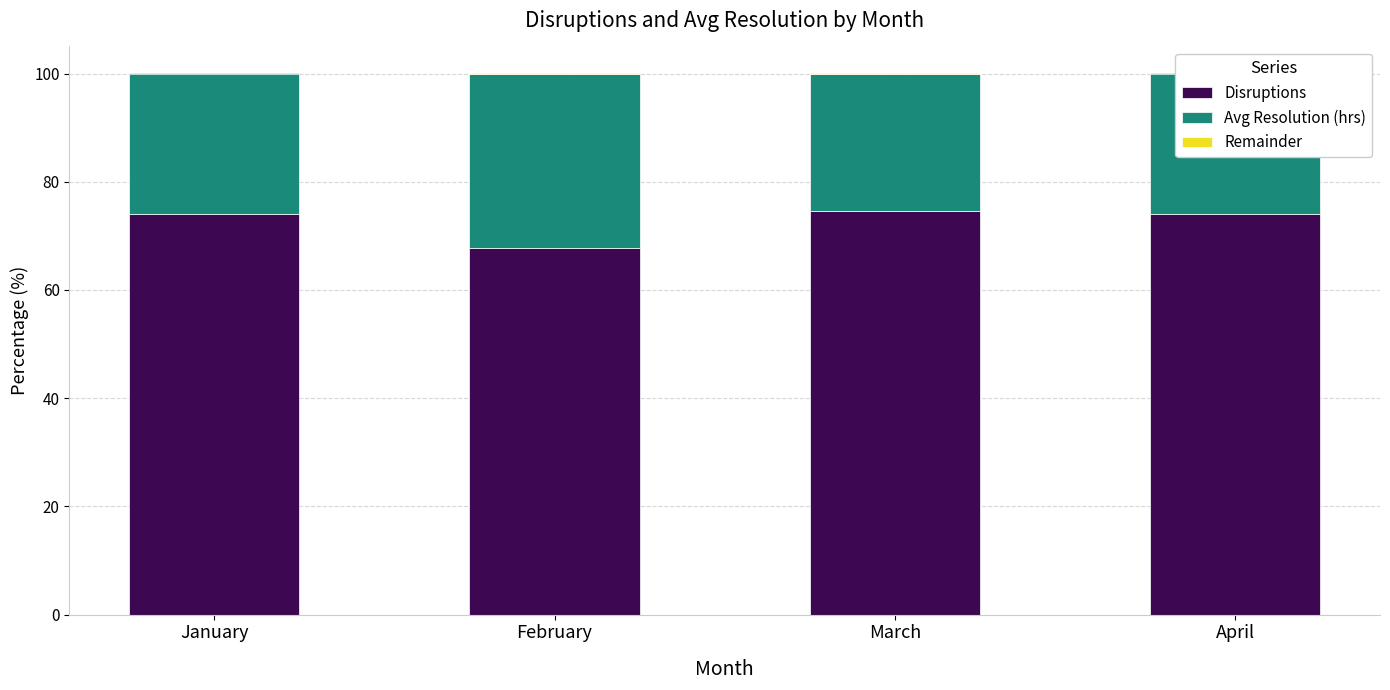

What is the sum of all Disruptions values?

290.6